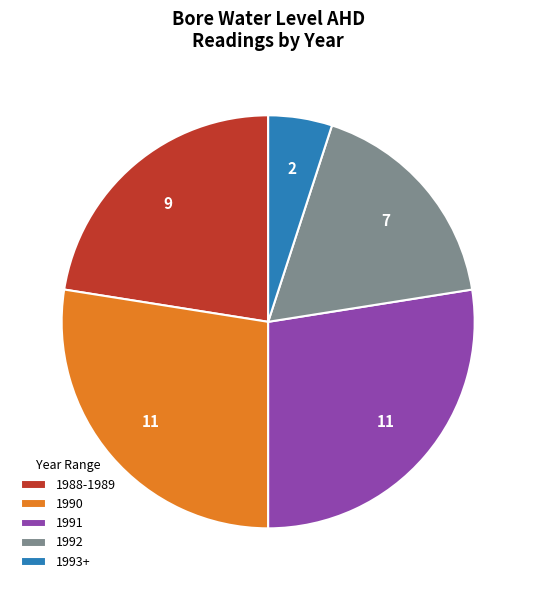

True or false: 1990 accounts for 28% of the total.

True